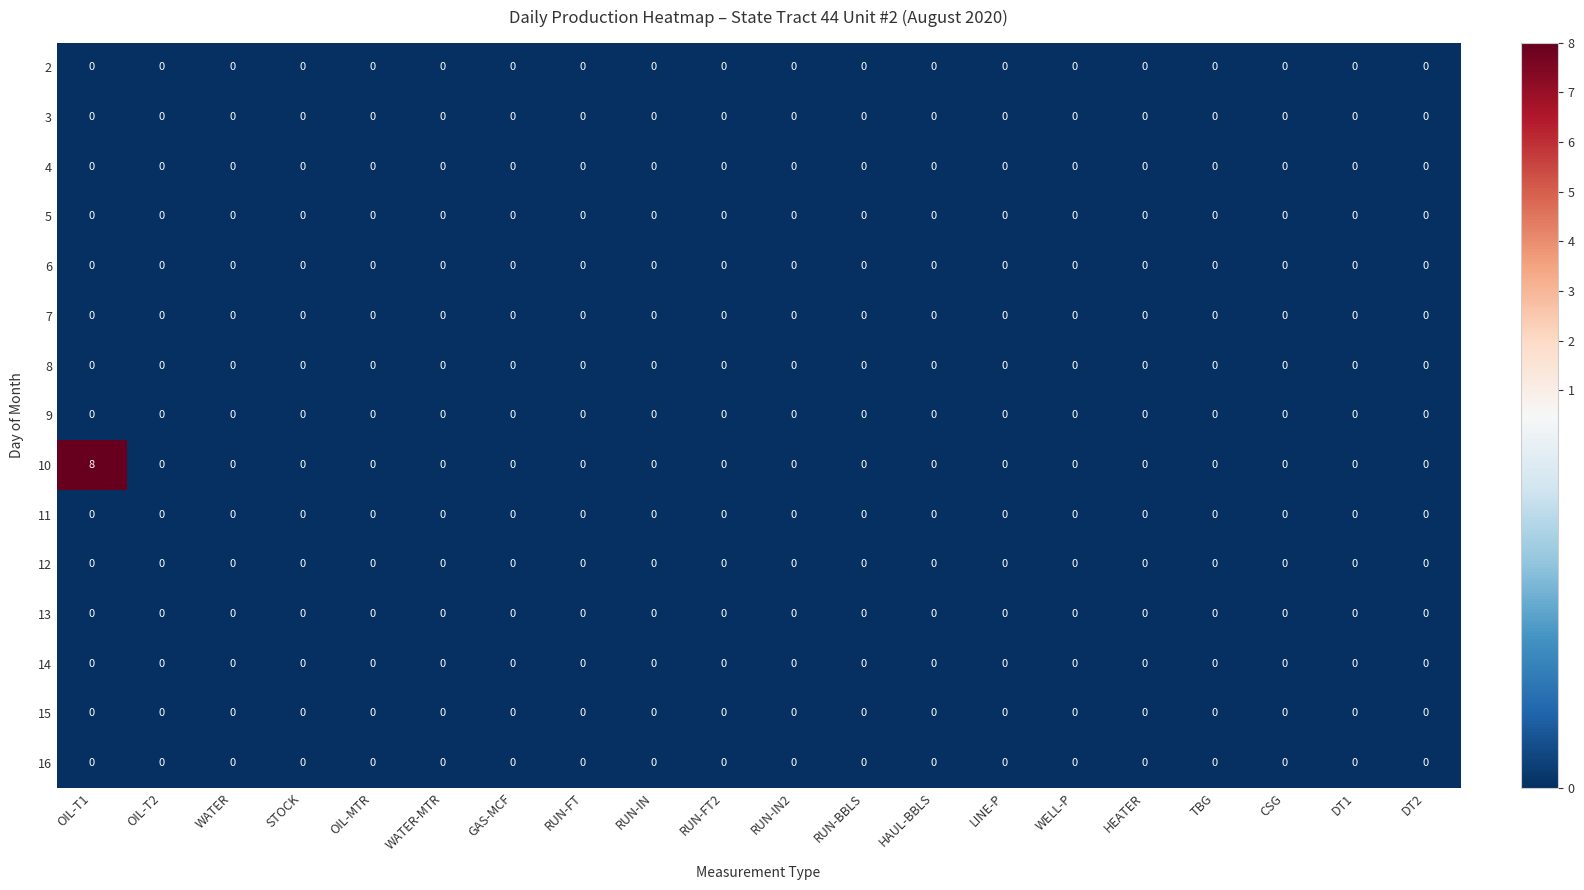

Count the 10 values in the range 0 to 1.

19